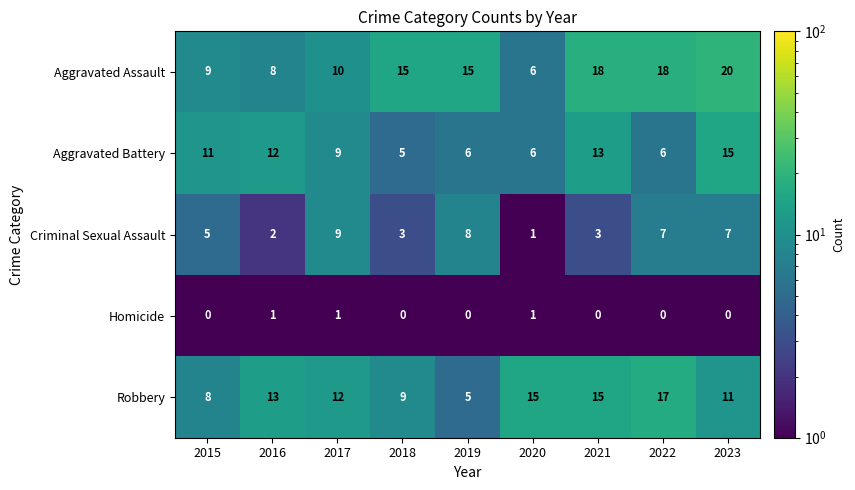

What is the smallest value displayed?

0